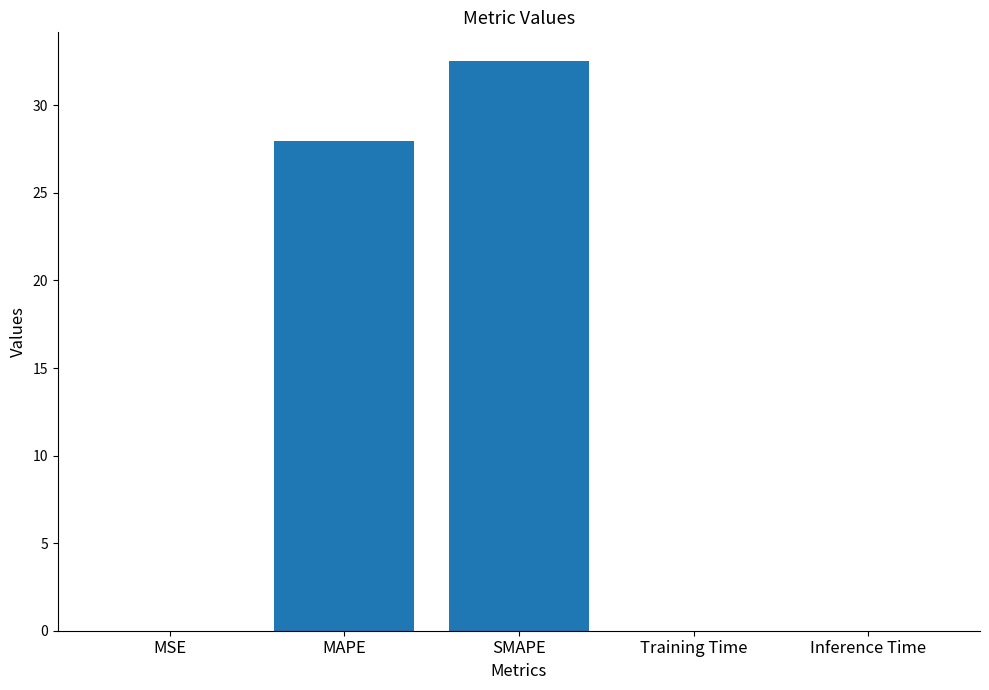

At which category does the chart reach its peak across all series?

SMAPE